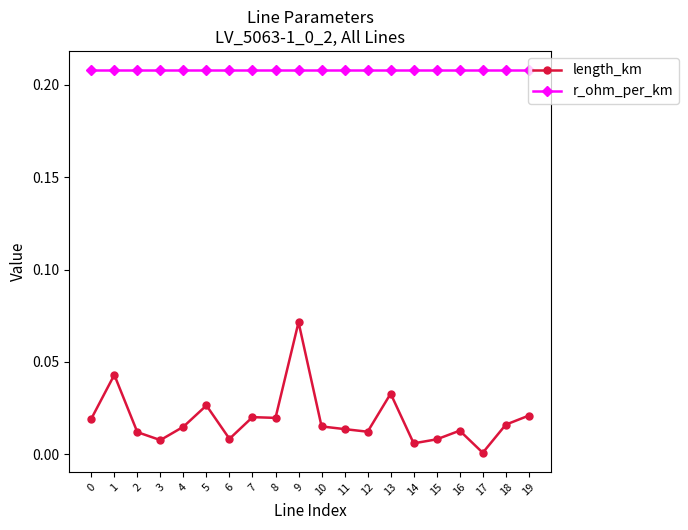

Between 1 and 14, which series saw the biggest shift?

length_km